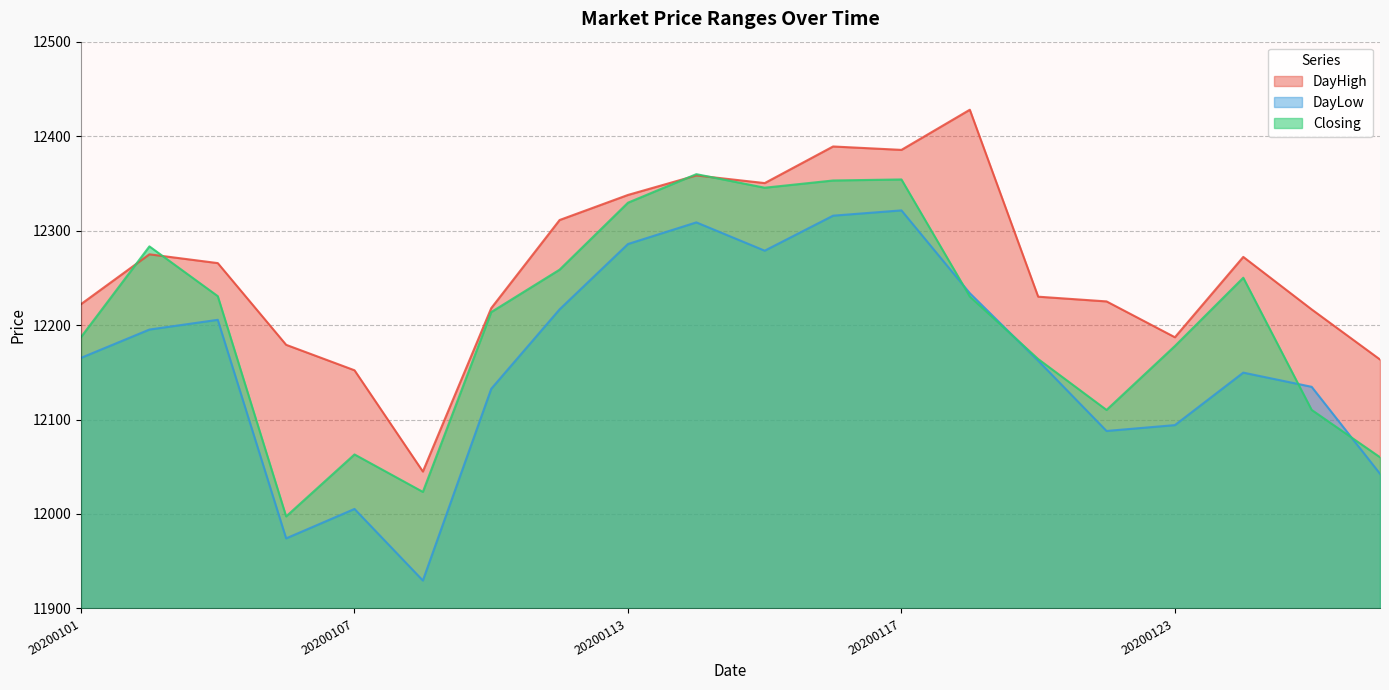

At which category does DayLow reach its first local valley?

20200106